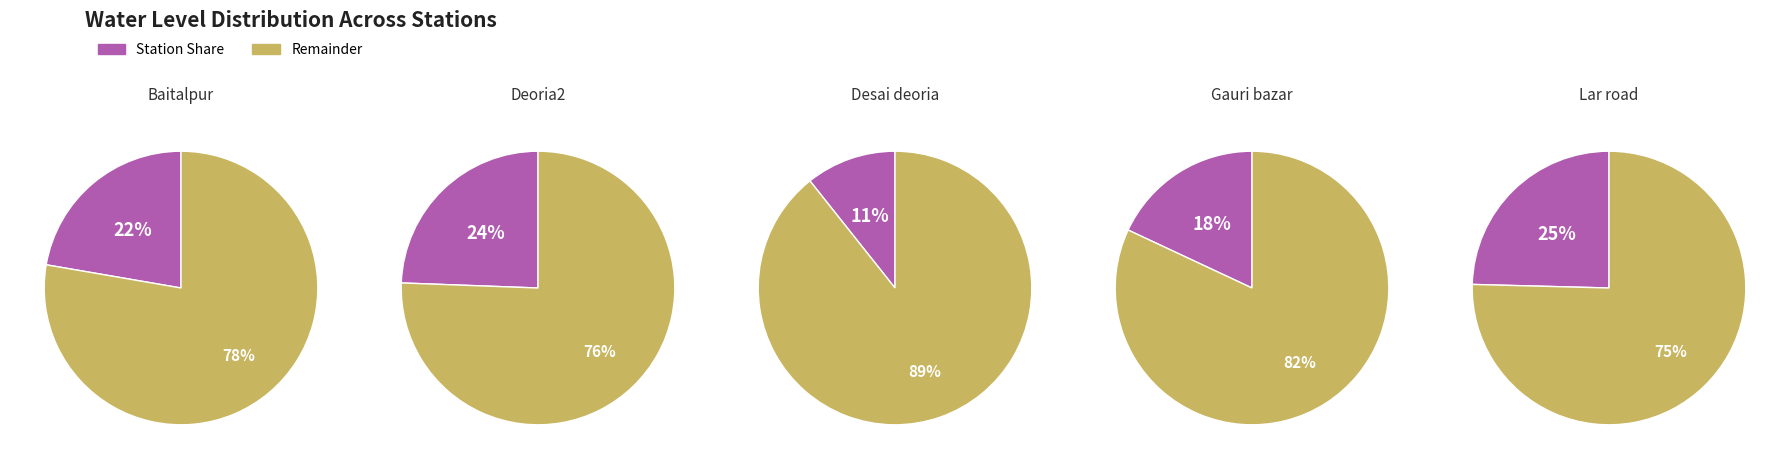

Rank the categories by value from highest to lowest.

Lar road, Deoria2, Baitalpur, Gauri bazar, Desai deoria